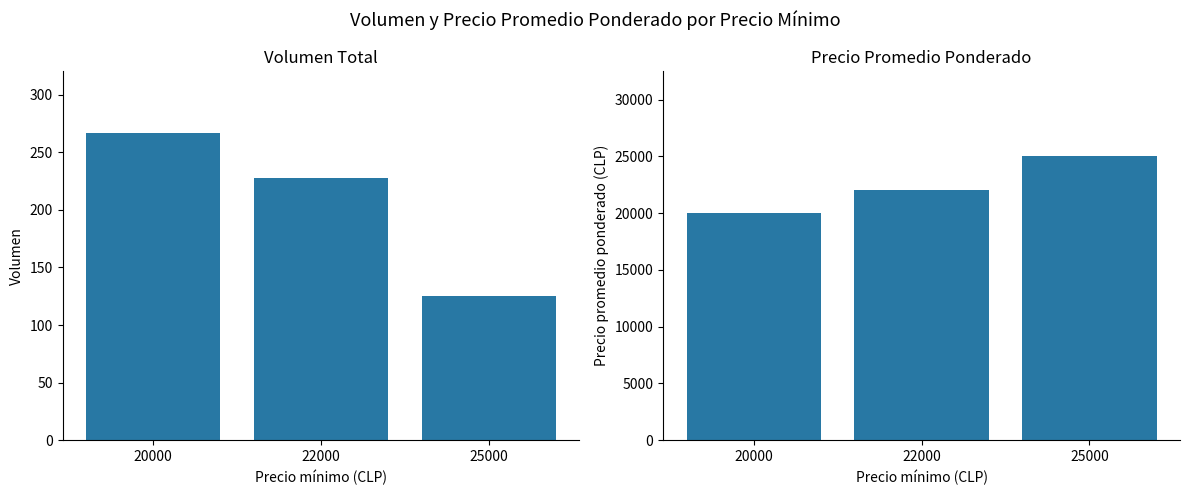

What is the sum of the Volumen values at 25000 and 20000?

392